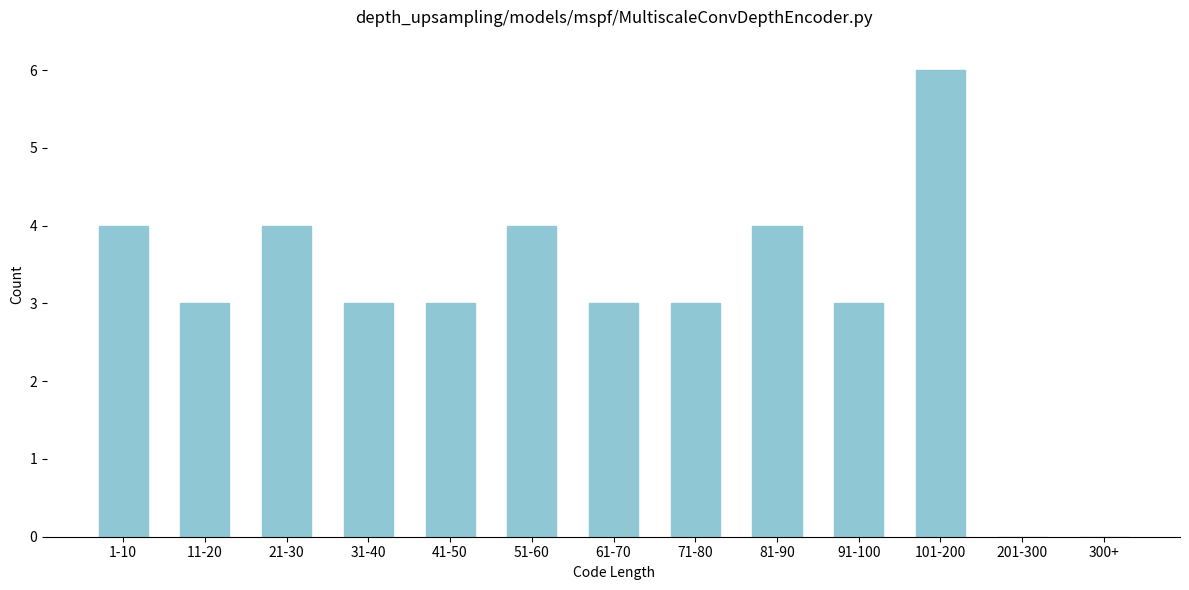

Reading left to right, extract all data points from this chart.

1-10=4	11-20=3	21-30=4	31-40=3	41-50=3	51-60=4	61-70=3	71-80=3	81-90=4	91-100=3	101-200=6	201-300=0	300+=0